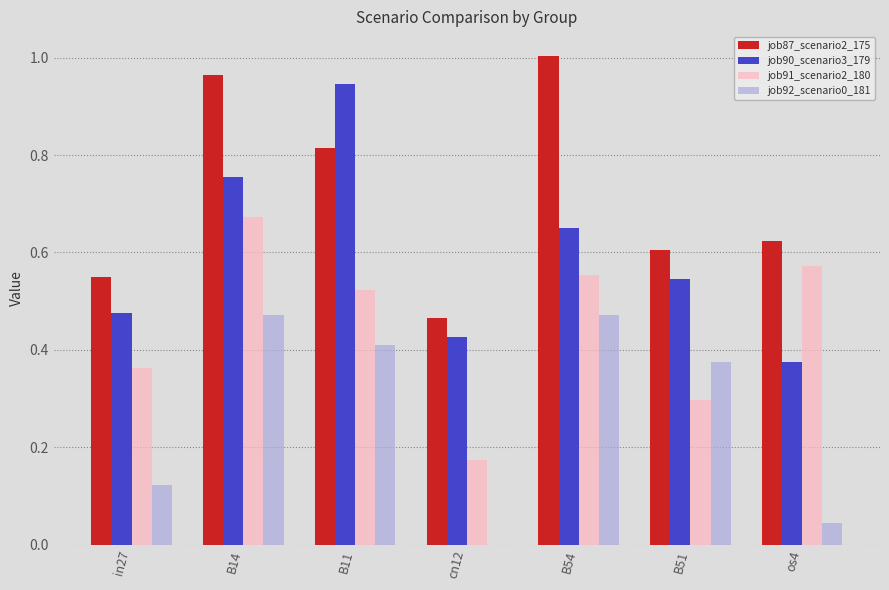

The value of job90_scenario3_179 at cn12 is 0.7. True or false?

False